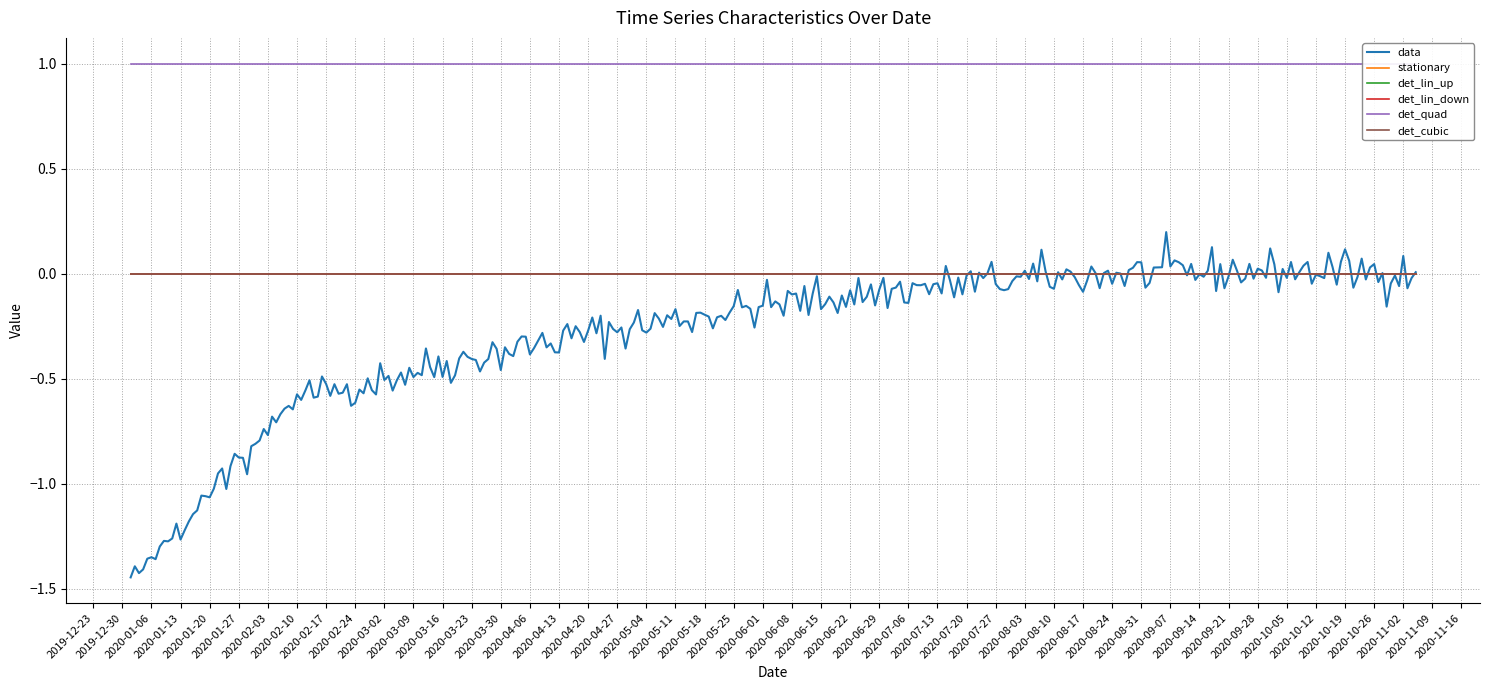

True or false: stationary and det_lin_up intersect in this chart.

False